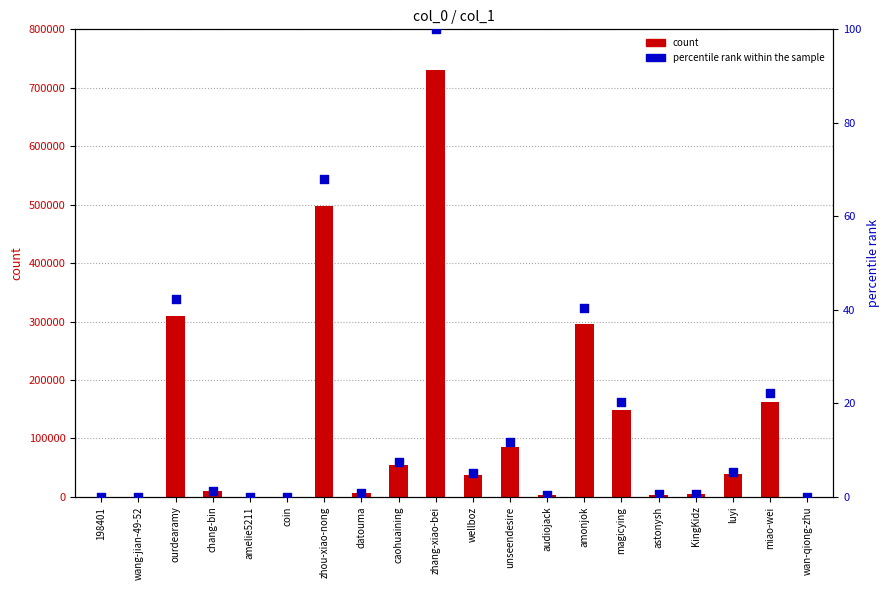

Which series has the largest total across all categories?

count